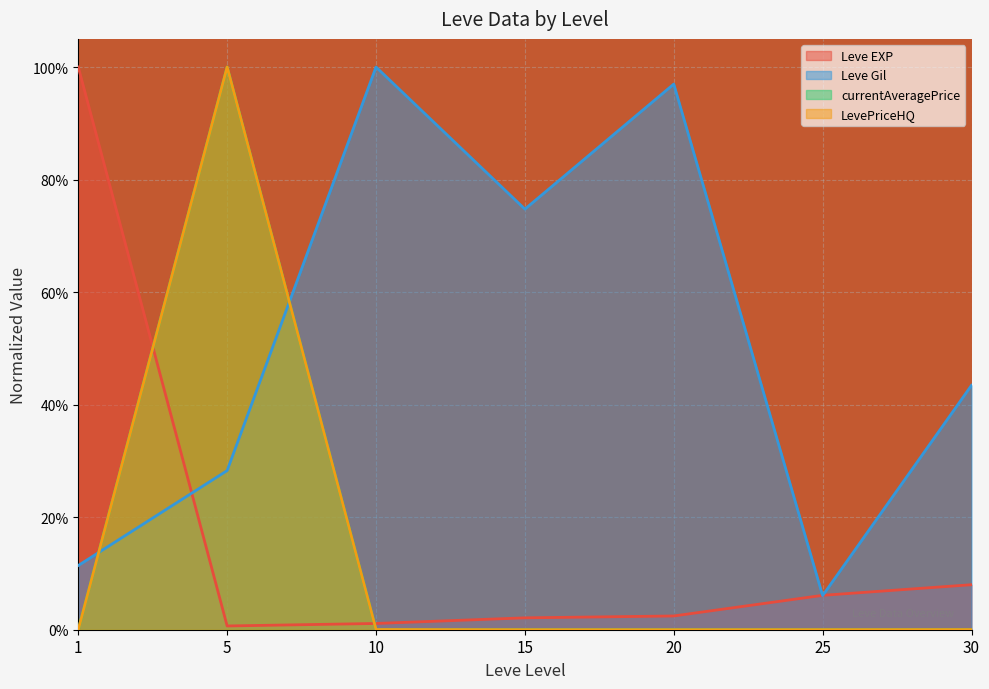

Rank the categories by Leve Gil value from lowest to highest.

25, 1, 5, 30, 15, 20, 10